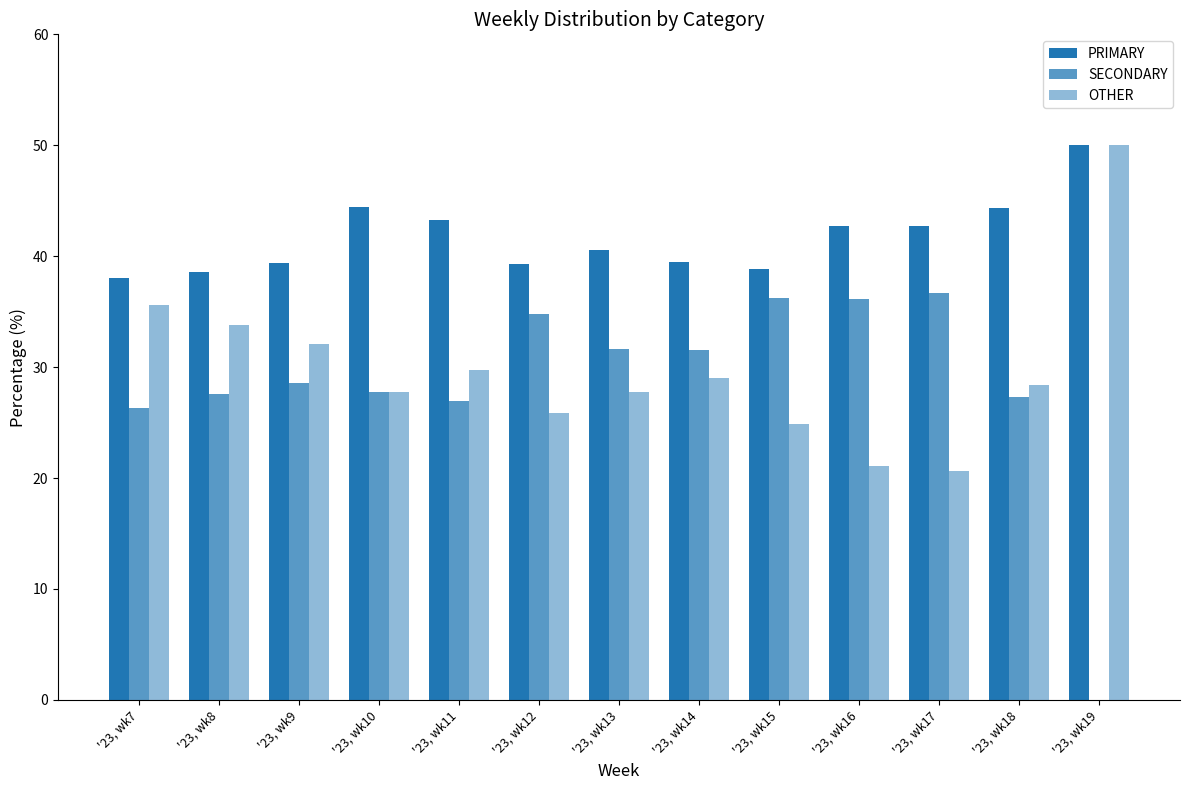

What is the total value across all series at '23, wk13?

100.0